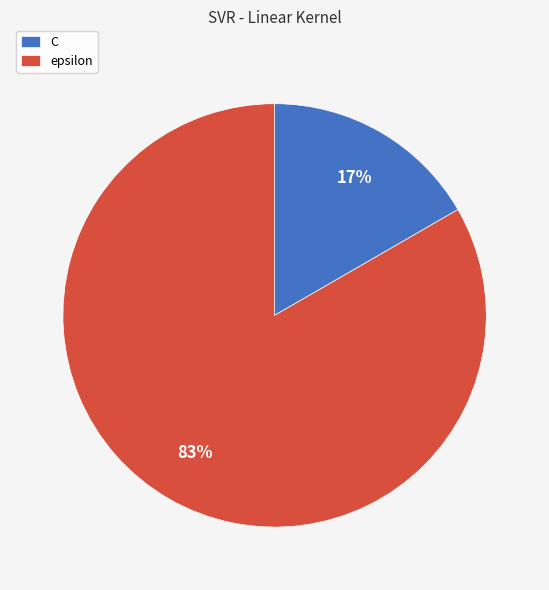

Is epsilon the majority of the pie?

Yes